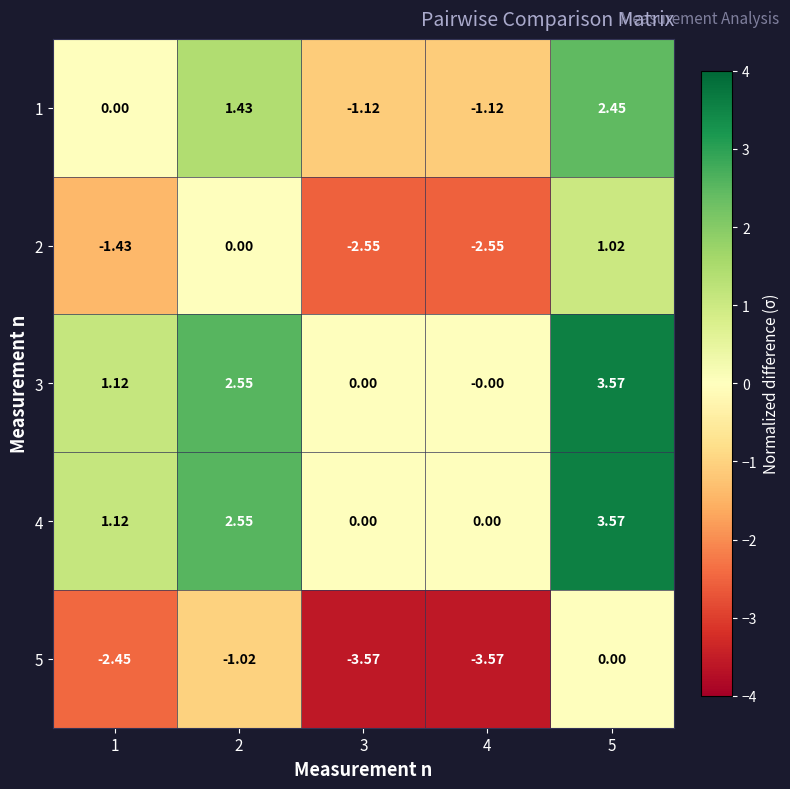

Is the value of 3 at 2 greater than the value of 4 at 3?

Yes